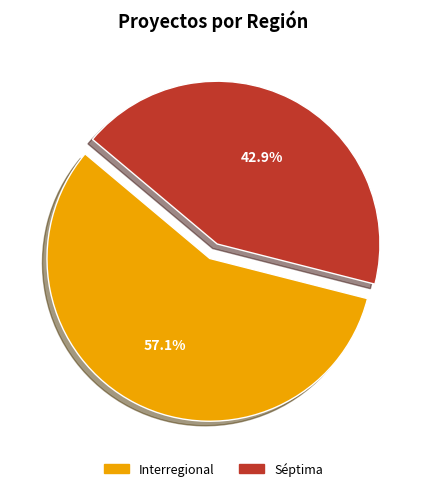

Which slice is the smallest?

Séptima